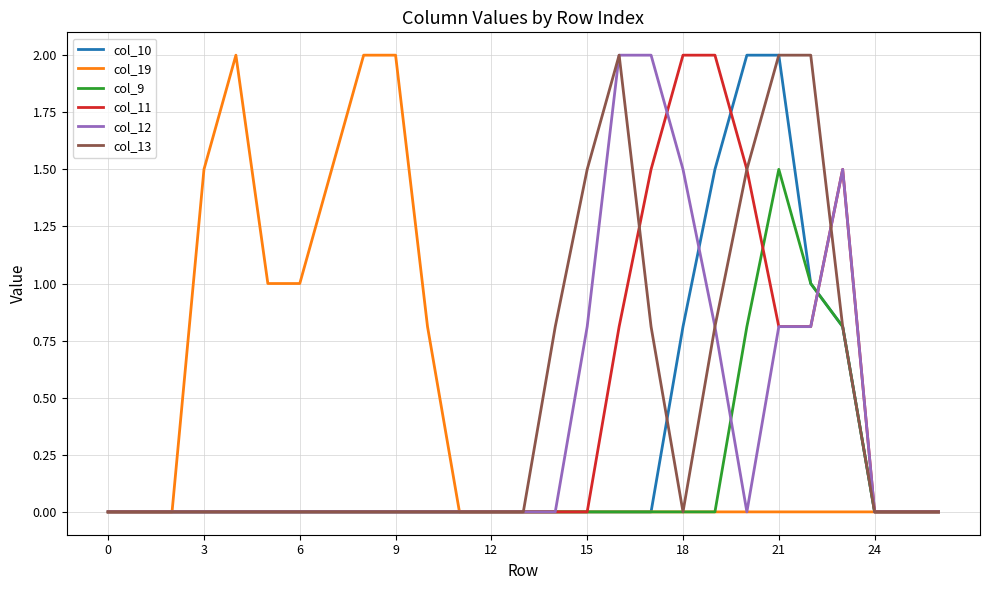

How many lines are shown in the chart?

6